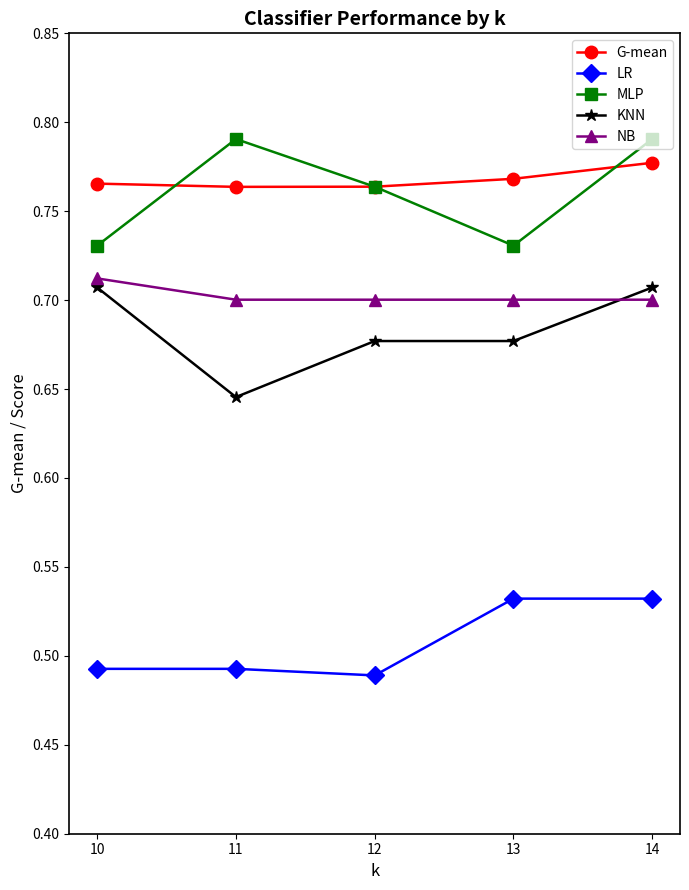

How many lines are shown in the chart?

5